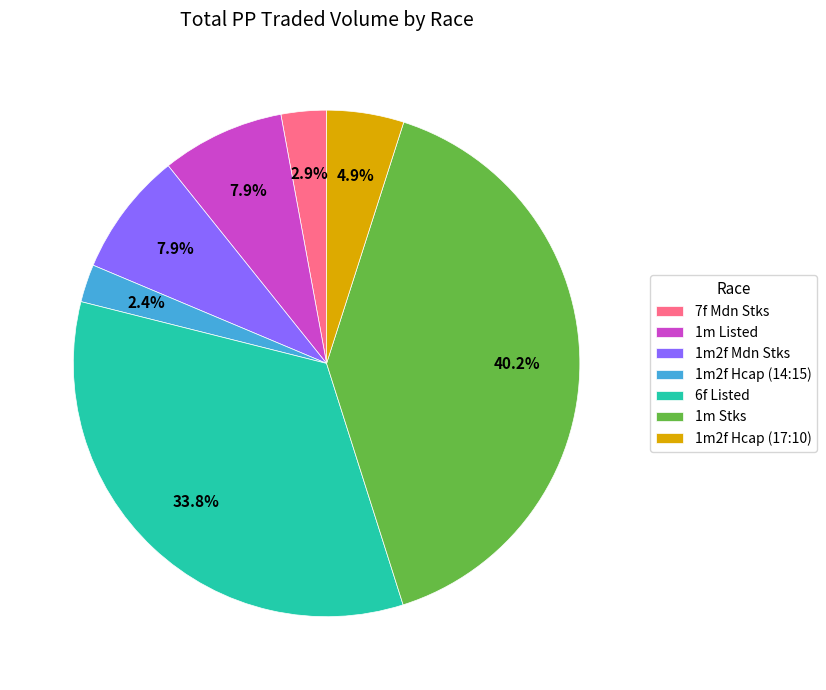

The 6f Listed slice represents 34% of the pie. True or false?

True